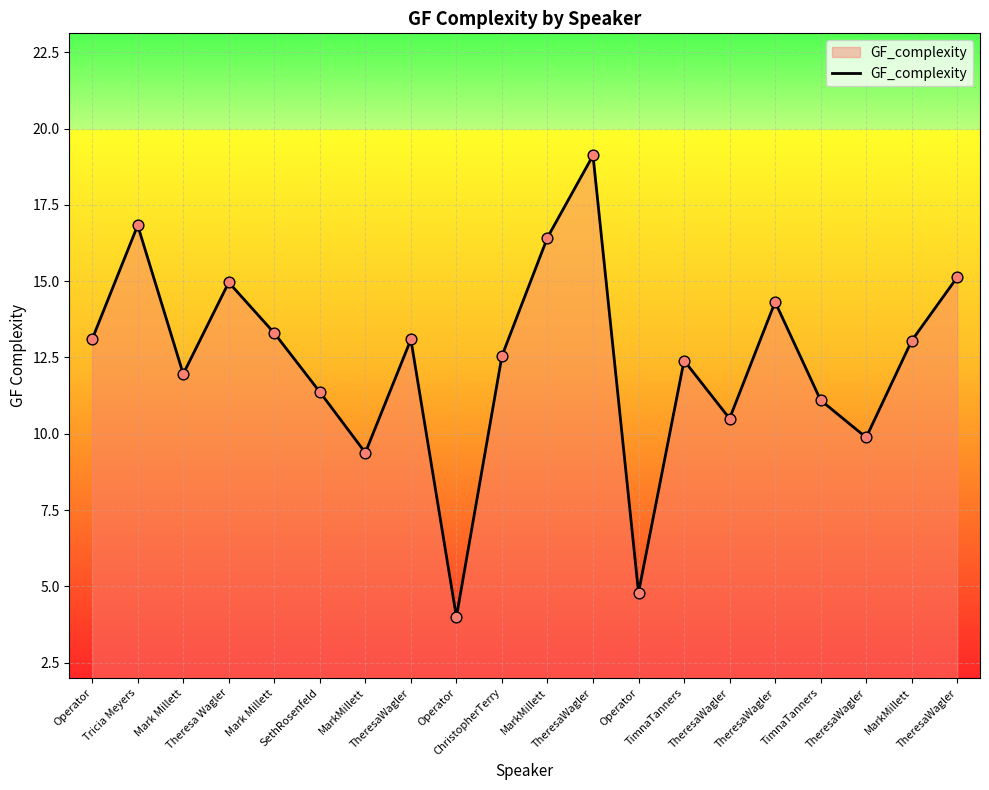

Approximately how many times larger is the value at Mark Millett compared to MarkMillett?

1.0